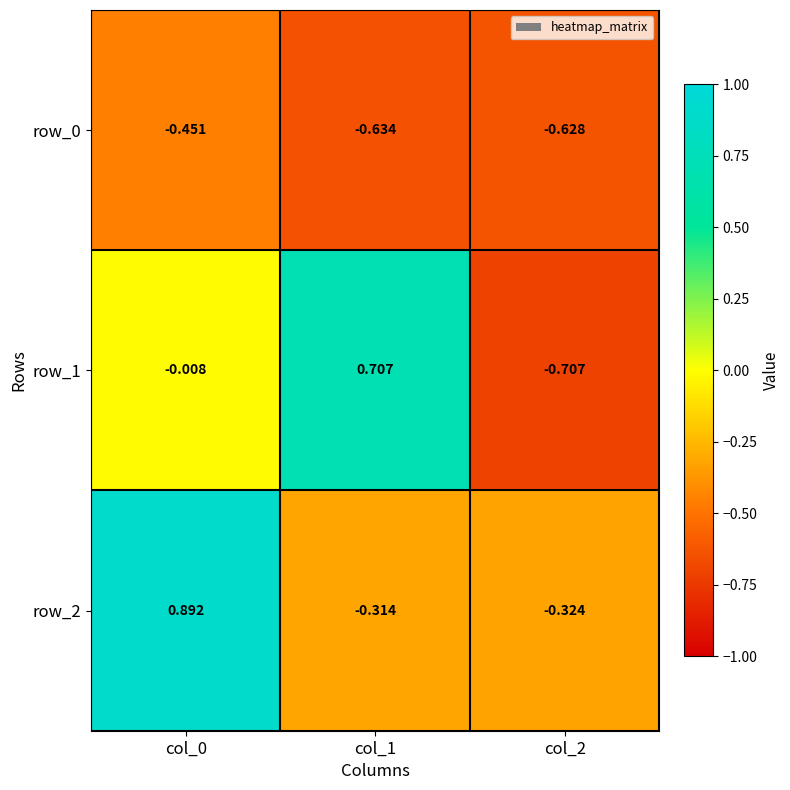

Is the value of row_2 at col_1 greater than the value of row_0 at col_2?

Yes